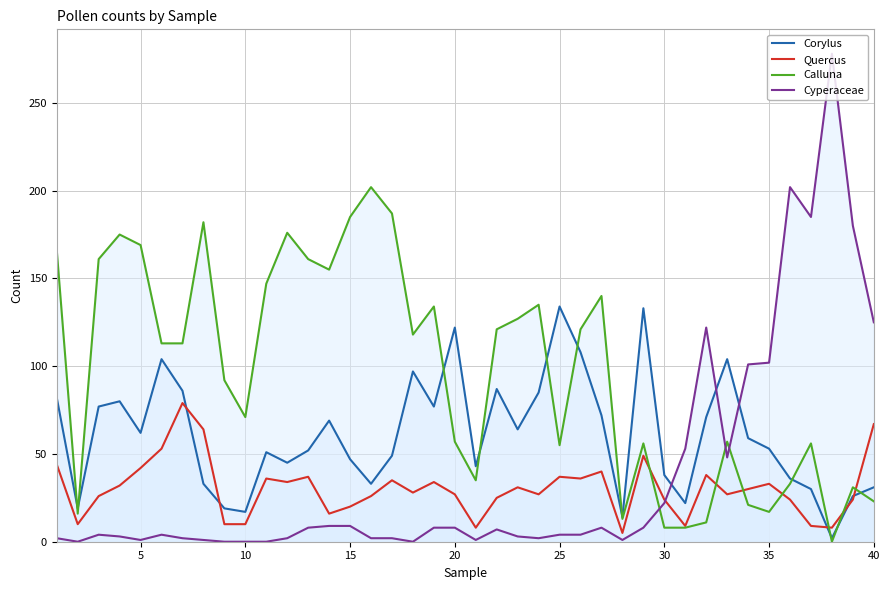

After their last crossing, which series has the higher values: Corylus or Cyperaceae?

Cyperaceae